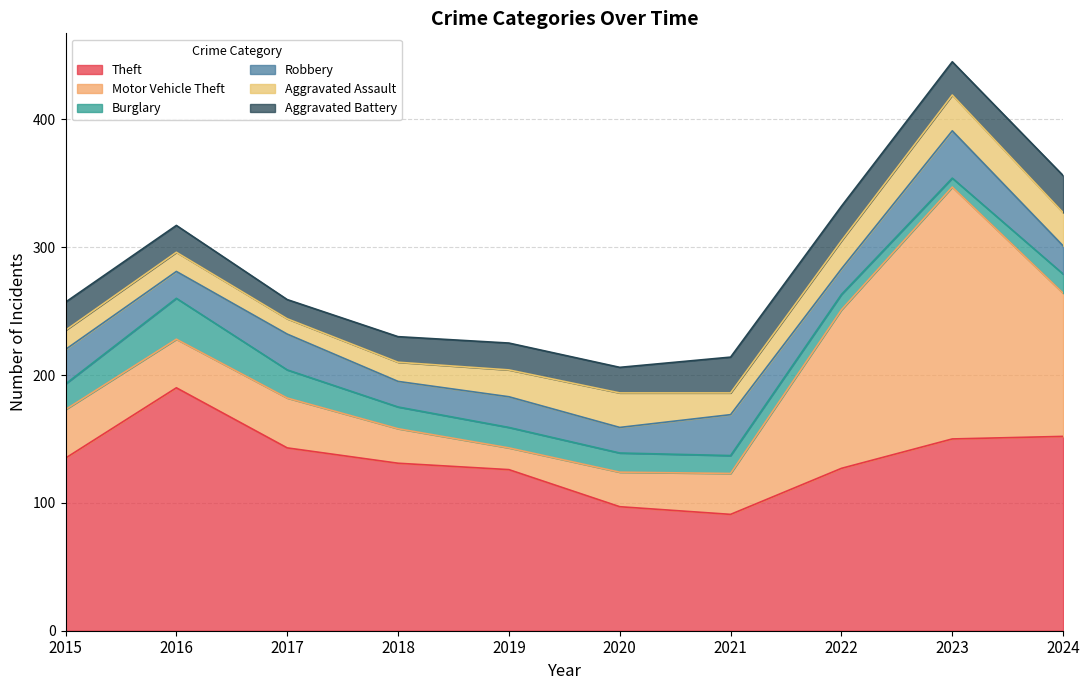

The value of Burglary at 2017 is 37. True or false?

False